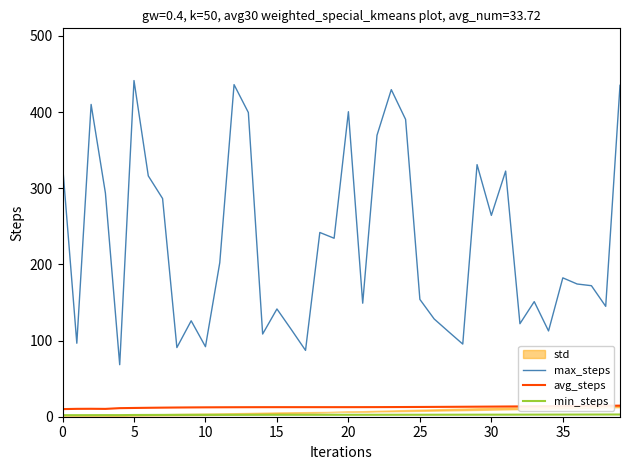

What is the label of the 22nd point from the left?

21